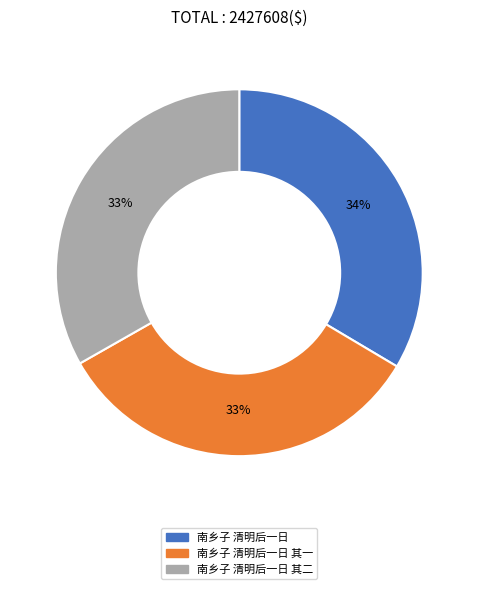

Does any single category account for the majority?

No